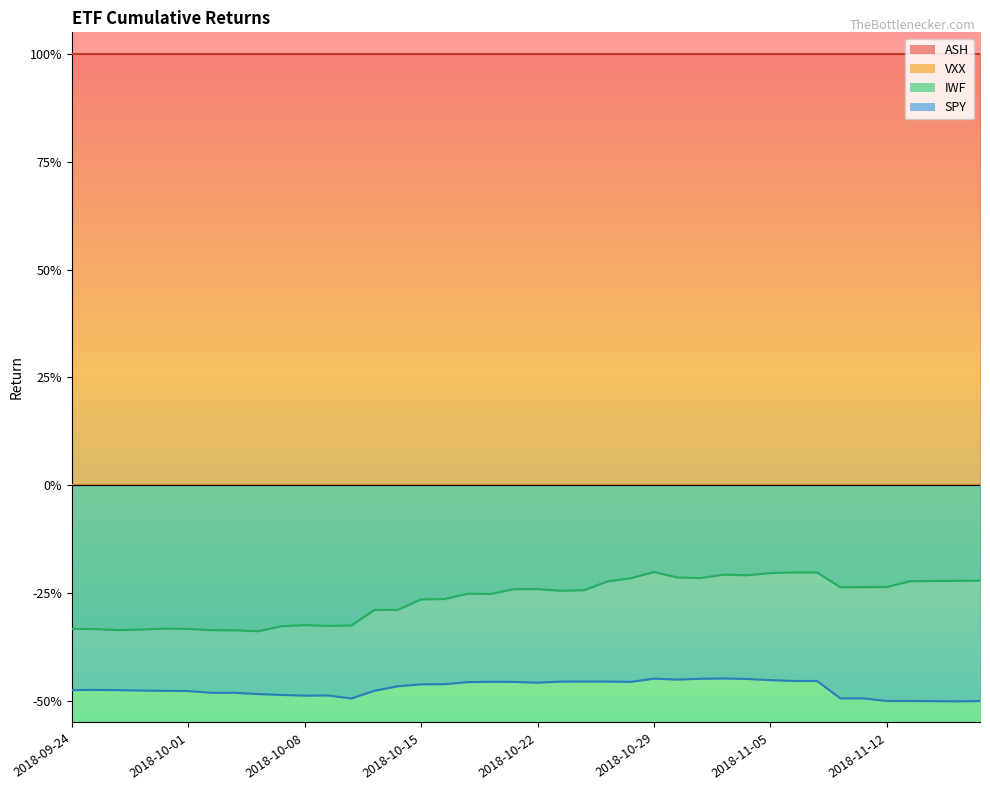

What is the difference between the highest and lowest values at 2018-11-02?

0.2